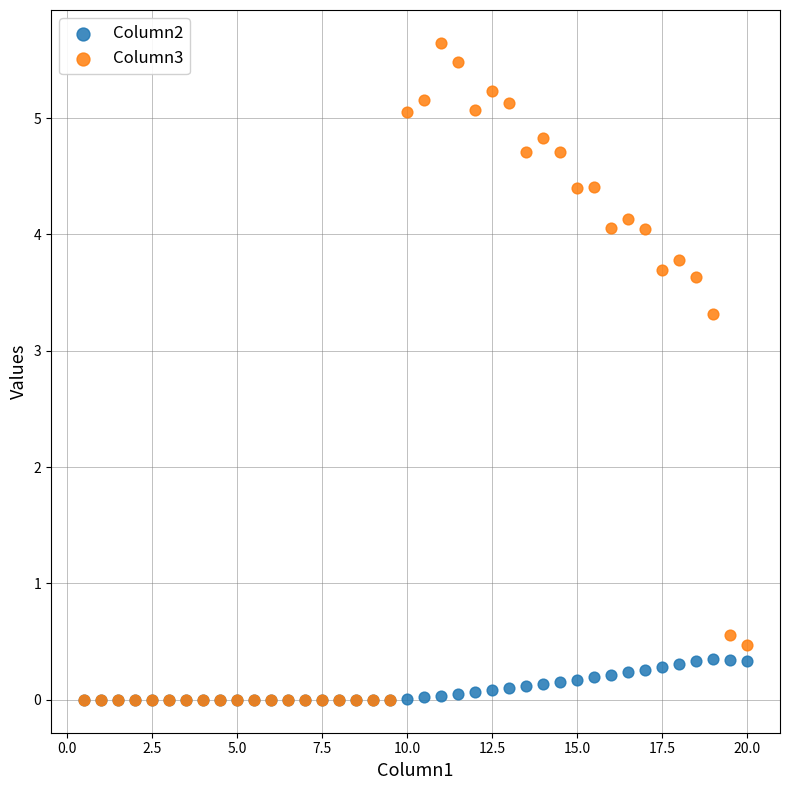

What are all the series names shown in the legend?

Column2, Column3